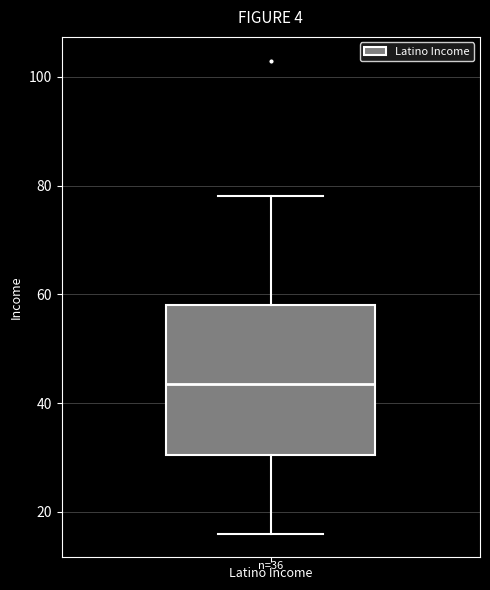

Where is the lower edge of the box for Latino Income on the y-axis? The values are not printed on the chart, so give them approximately, as read against the axis.

30